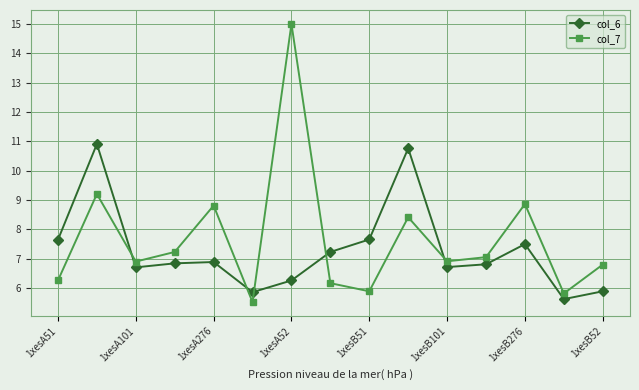

How many distinct data groups are displayed?

2